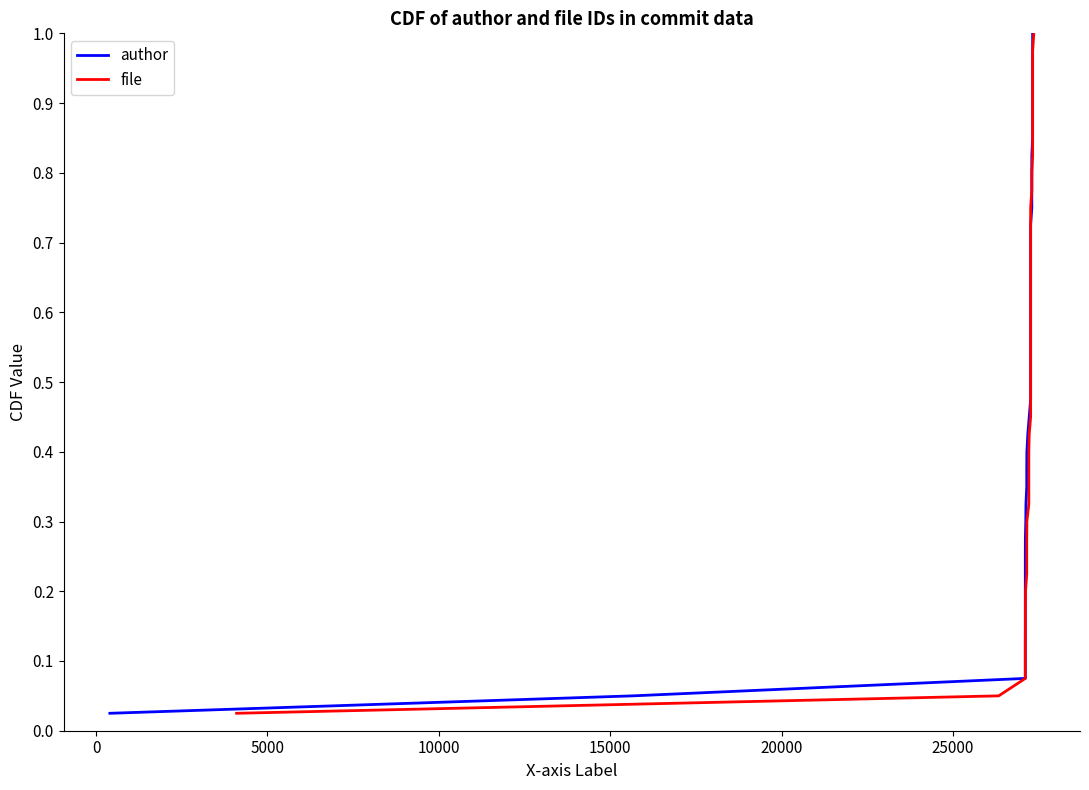

Which series has the largest range (max minus min)?

author